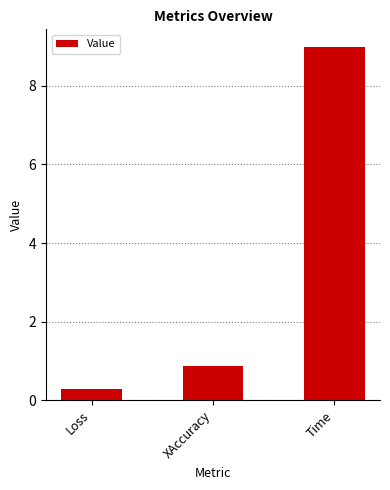

At which category does the chart reach its peak across all series?

Time